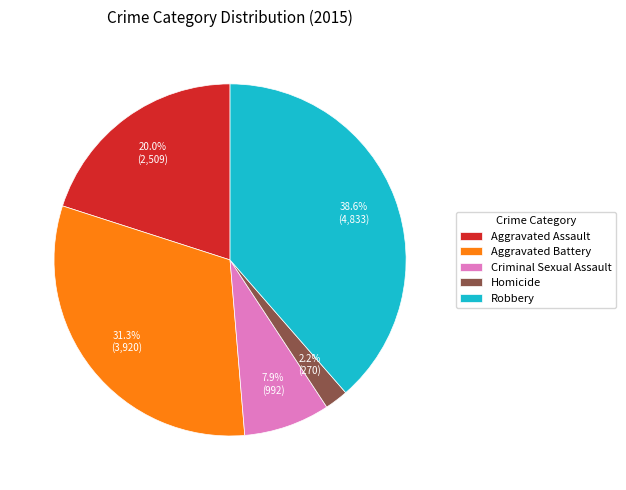

To the nearest percent, what percentage of the pie is Aggravated Assault?

20%